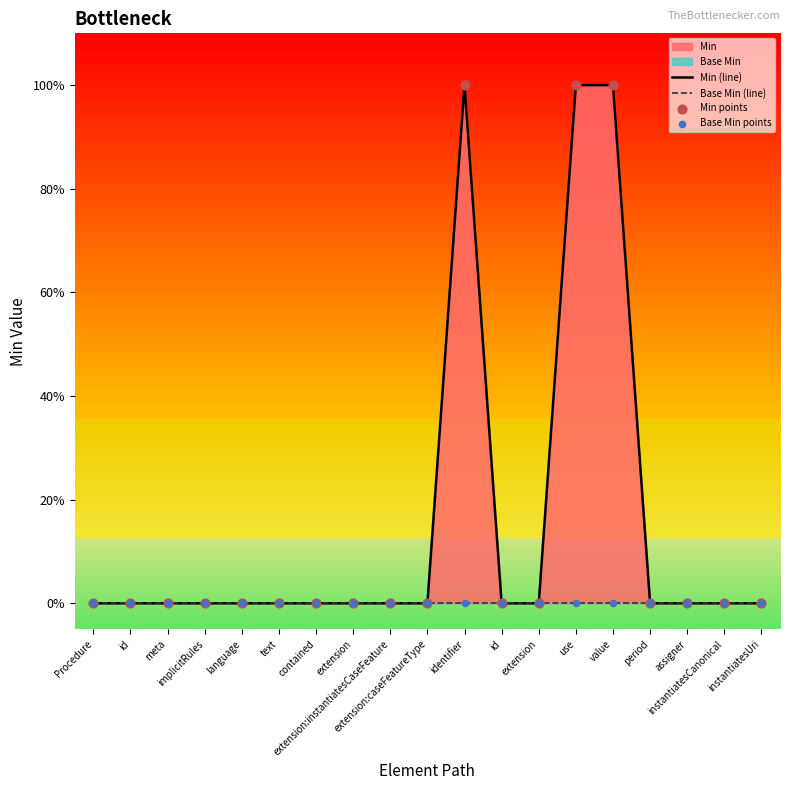

Which series has the largest Y range (max minus min)?

Min (line)